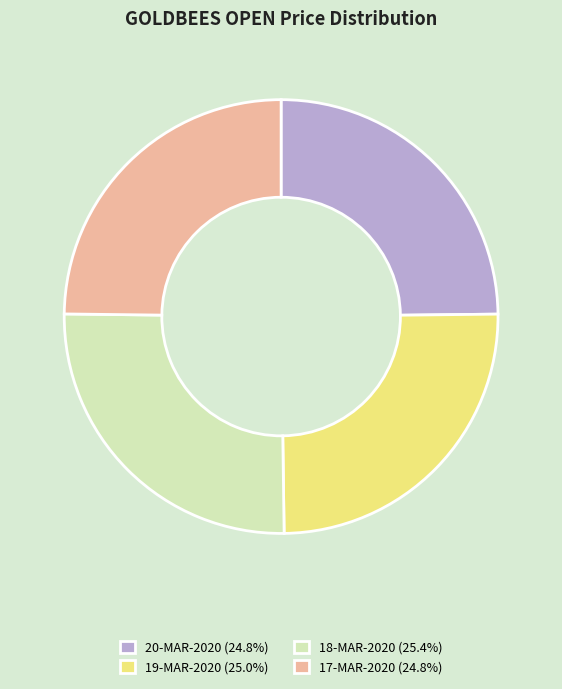

Is 20-MAR-2020 the majority of the pie?

No